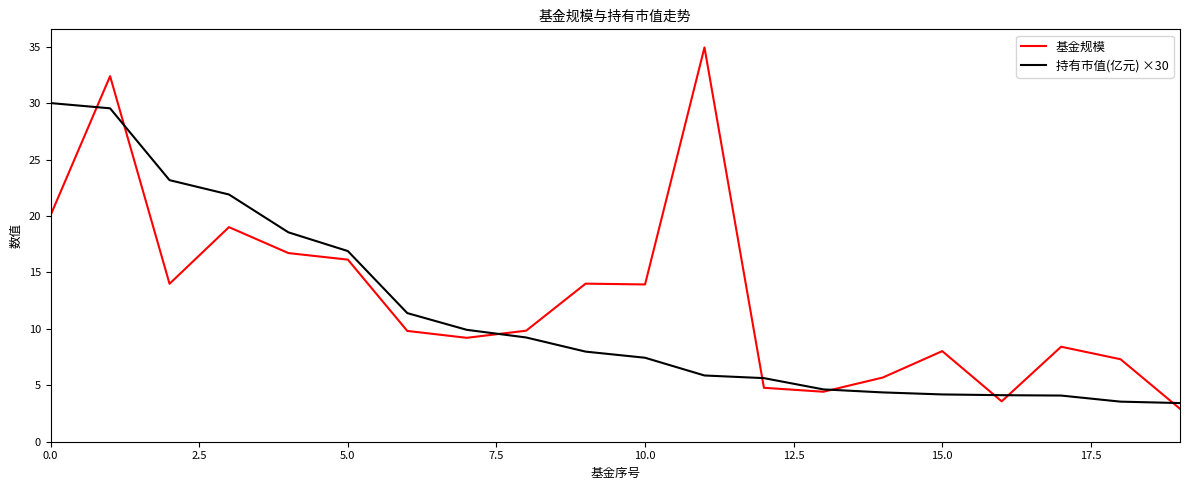

What is the smallest value displayed?

2.9